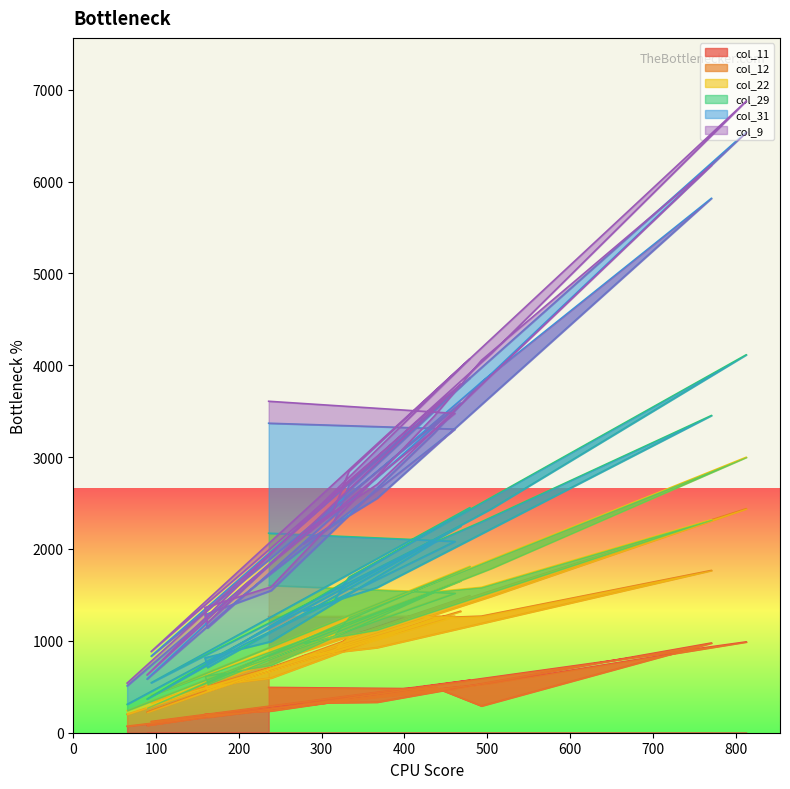

What is the total value across all series at 89?

1660